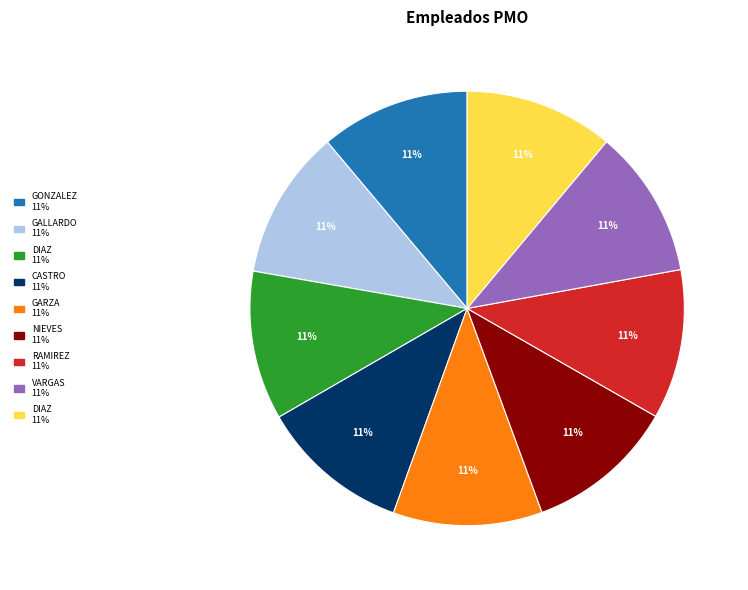

Is there any slice that represents more than half of the pie?

No